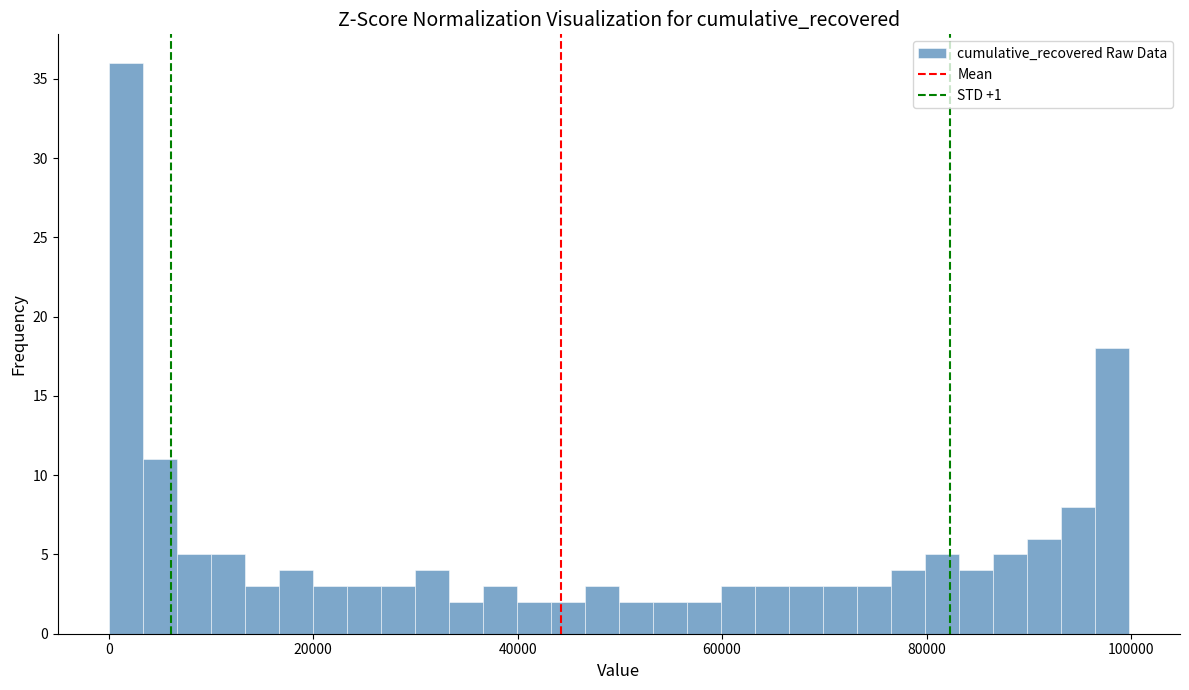

Around what value on the x-axis is the tallest bar? Give the approximate position of its centre, as read against the axis.

2000